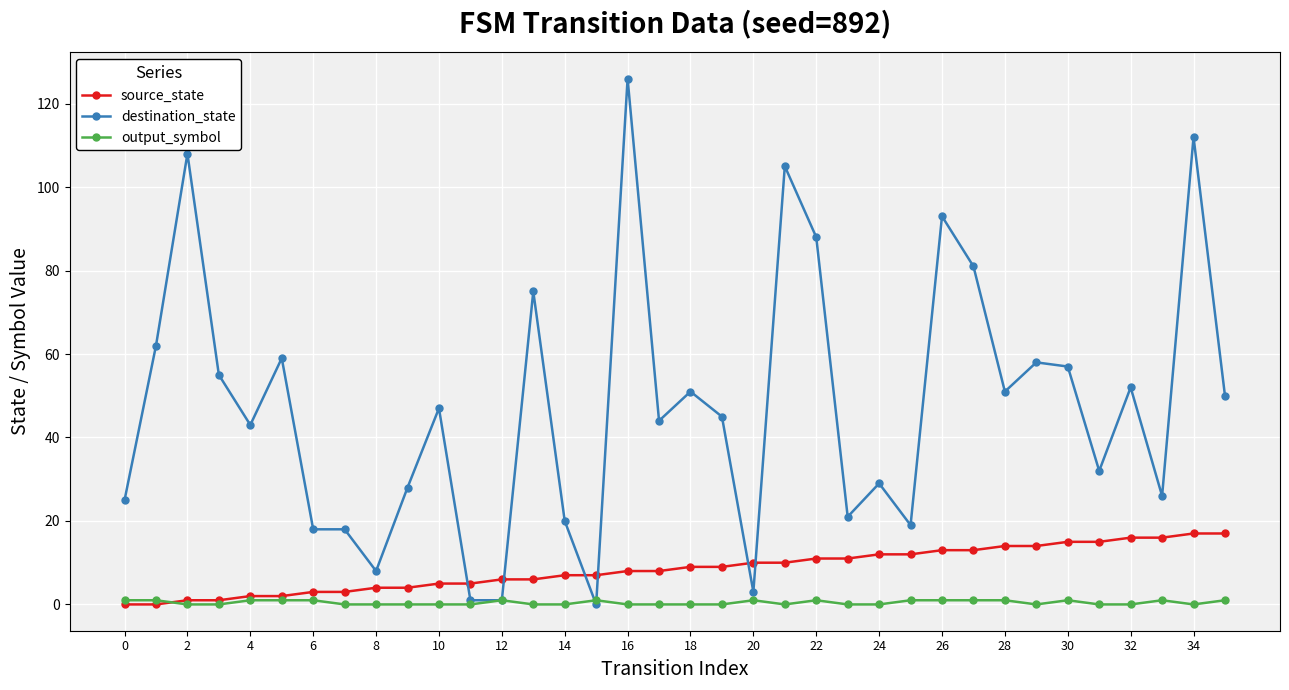

Rank the series by their average value, from lowest to highest.

output_symbol, source_state, destination_state